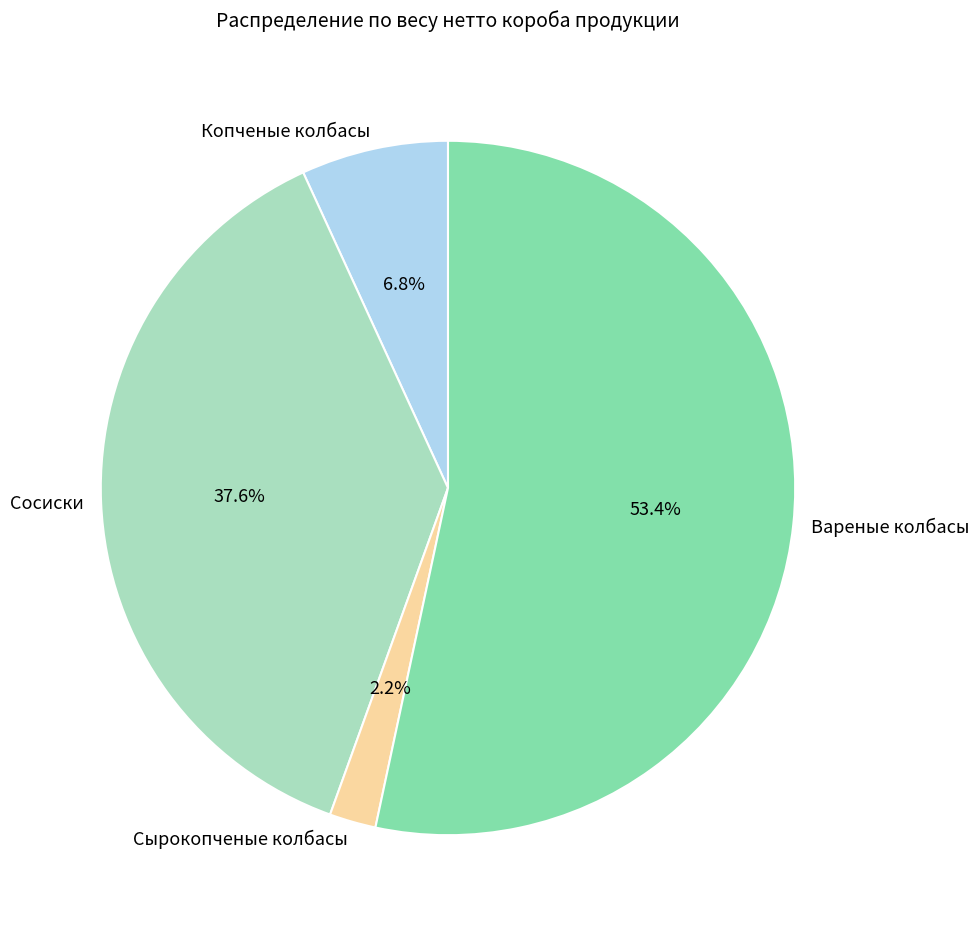

To the nearest percent, what is the difference between the largest and smallest slice percentages?

51%